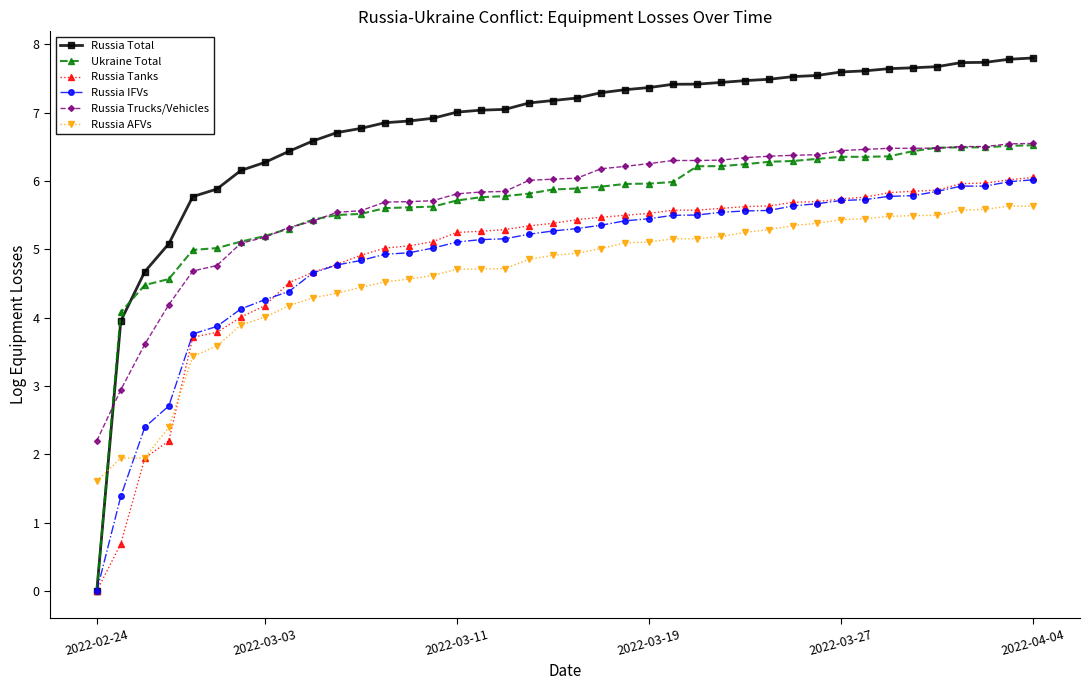

Which series has the widest spread of values?

Russia Total